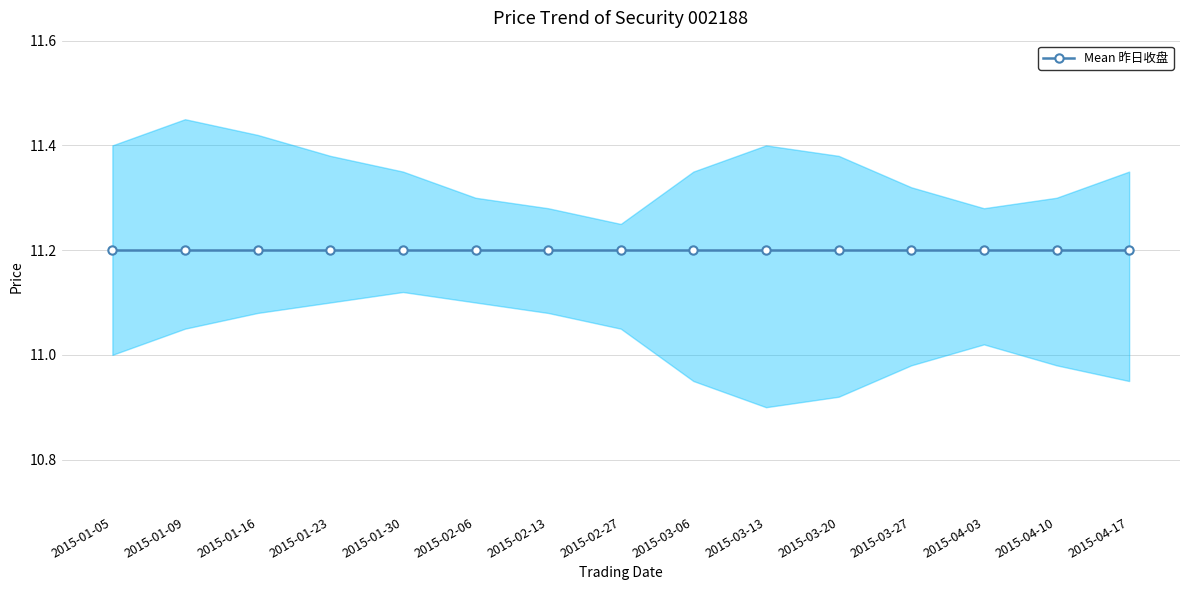

True or false: 最近成交 and 昨日收盘 cross at least once.

False